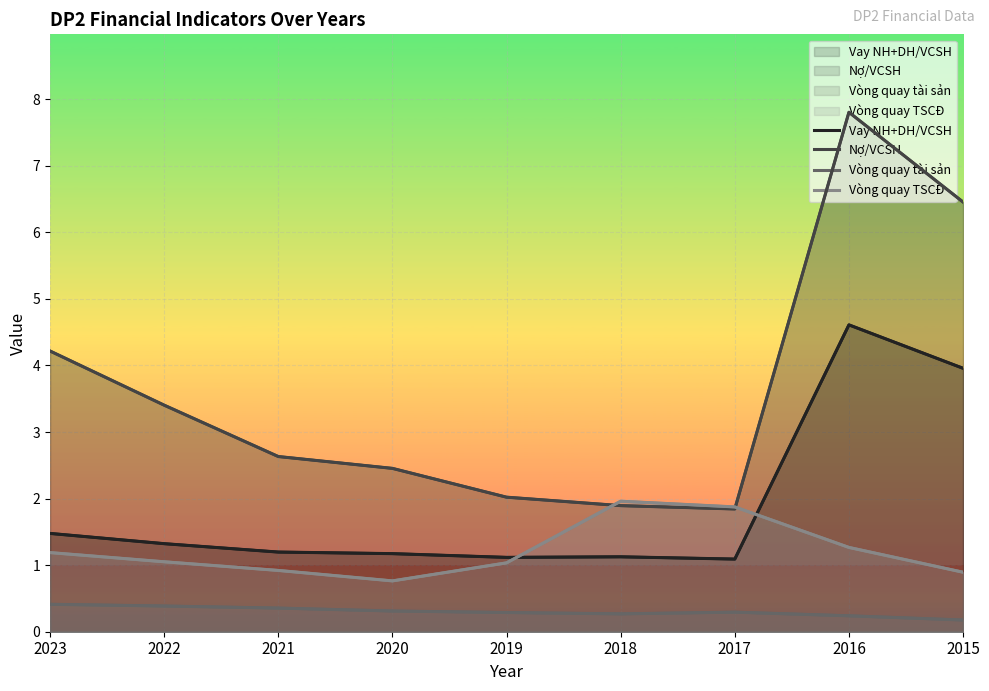

What is the total value across all series at 2018?

5.2